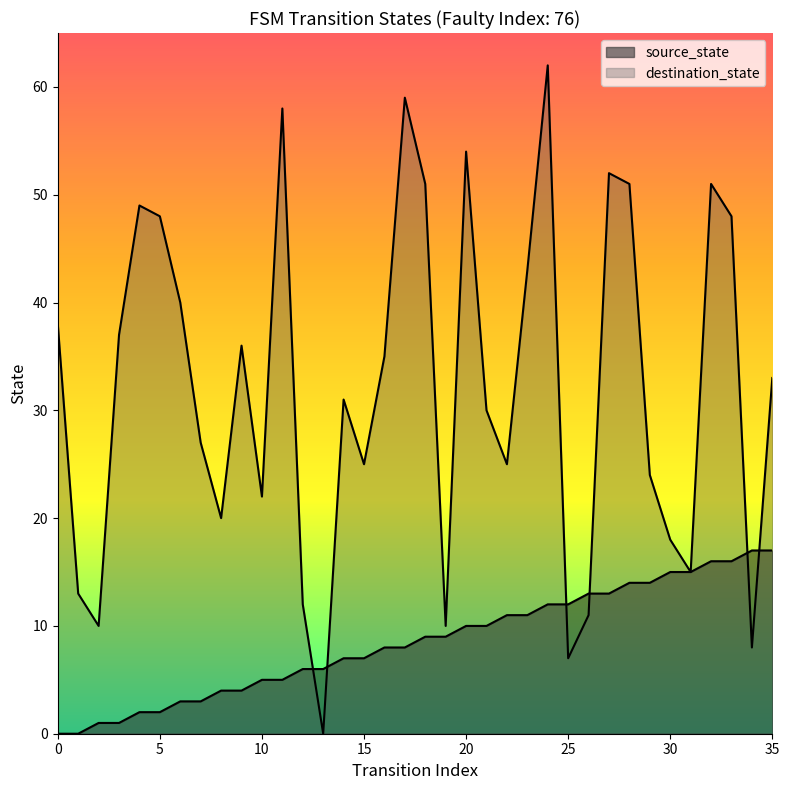

Which series has the largest range (max minus min)?

destination_state